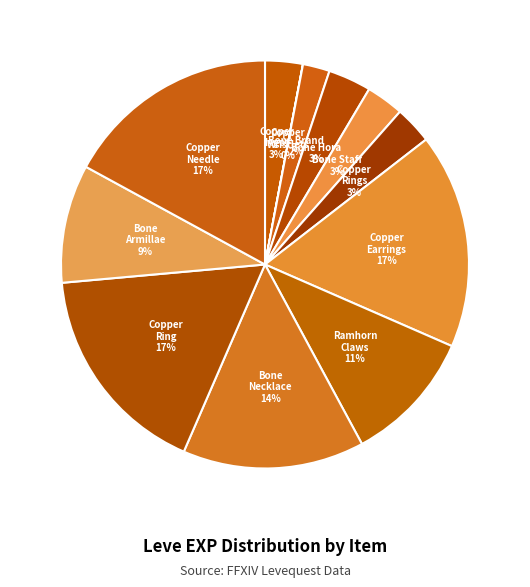

To the nearest percent, what is the difference between the largest and smallest slice percentages?

17%